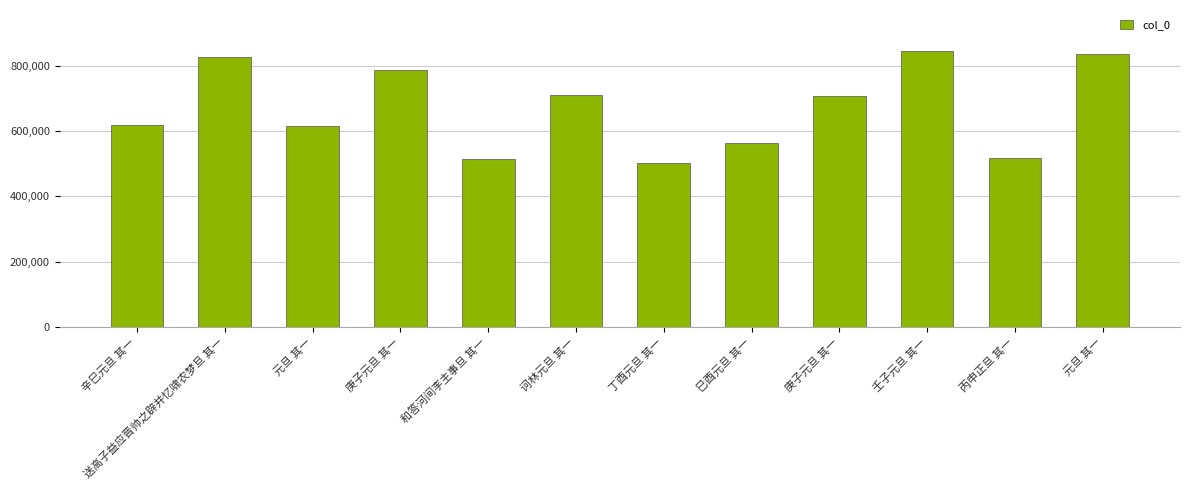

What is the label of the 10th bar from the right?

元旦 其一